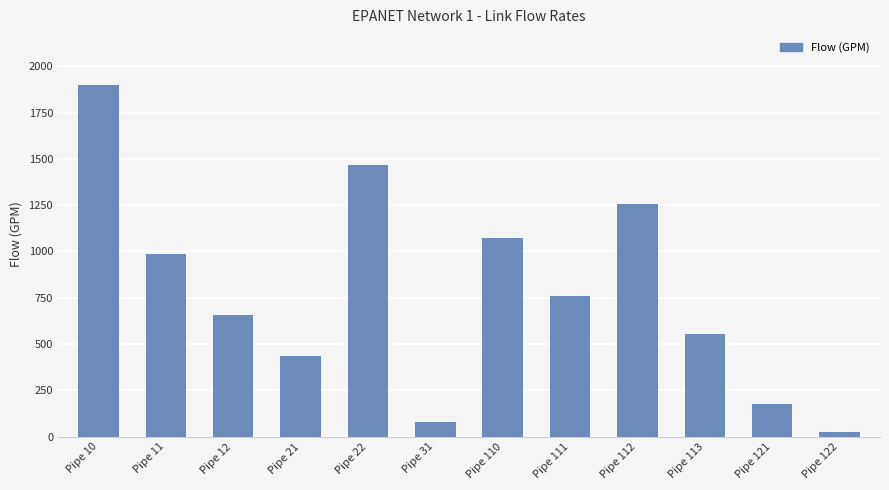

What is the difference between the second highest and second lowest values?

1389.4